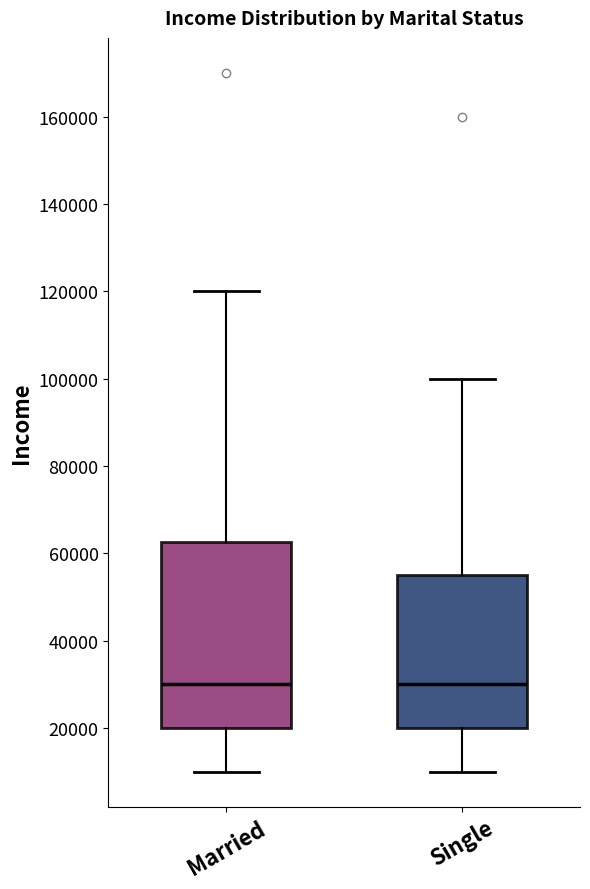

Reading left to right, read every box against the y-axis: the position of its median line, the range the box covers, and the ends of its whiskers. The values are not printed on the chart, so give them approximately, as read against the axis.

Married: median 30000, box 20000 to 62000, whiskers 10000 to 120000
Single: median 30000, box 20000 to 56000, whiskers 10000 to 100000